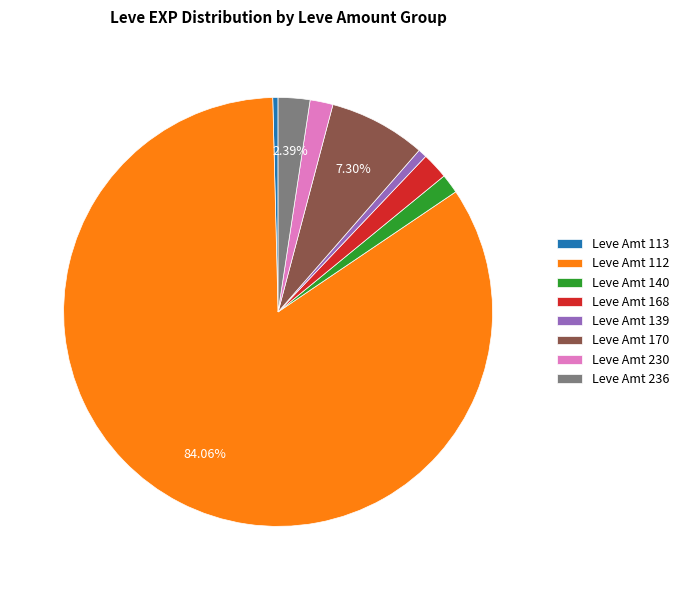

How many slices are in this pie chart?

8